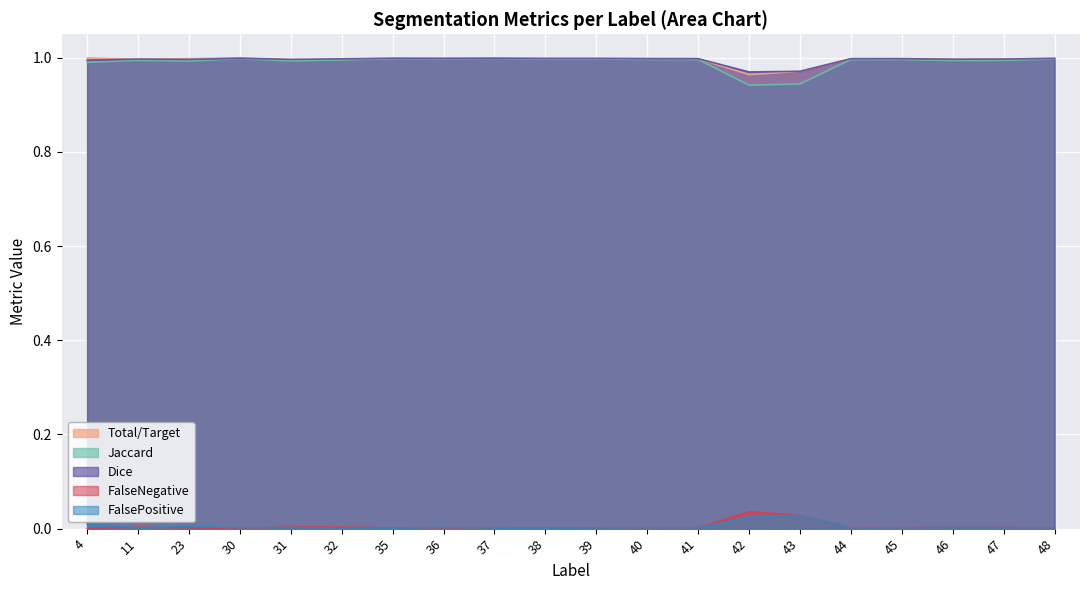

The Jaccard series shows 1.0 at 45. True or false?

True